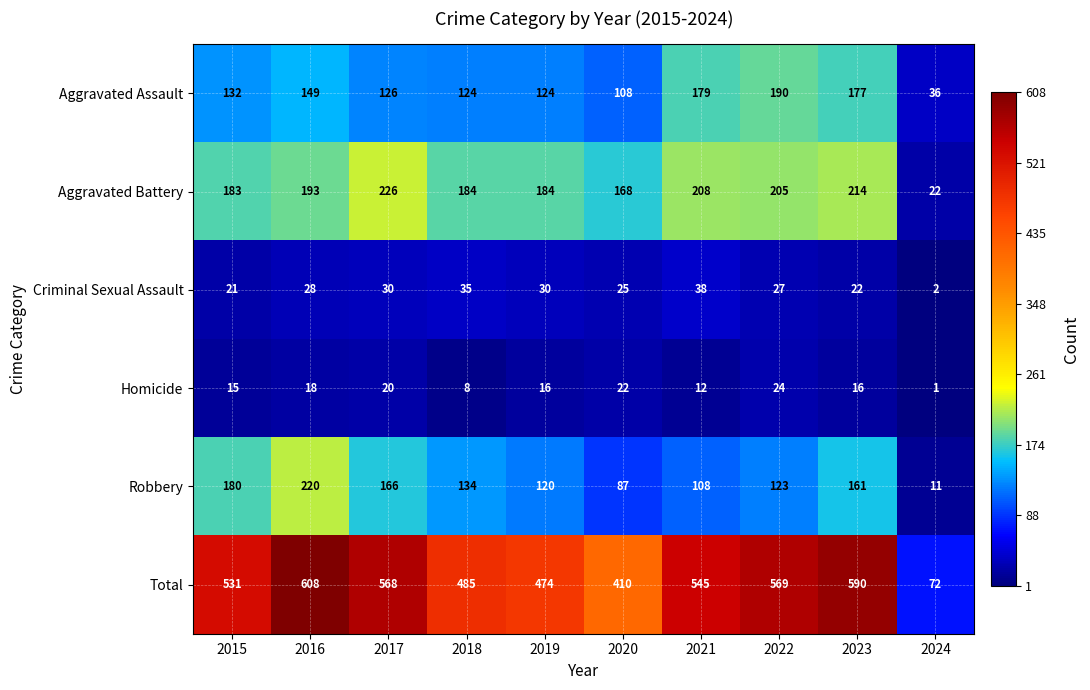

What is the difference between the Aggravated Battery values at 2024 and 2023?

192